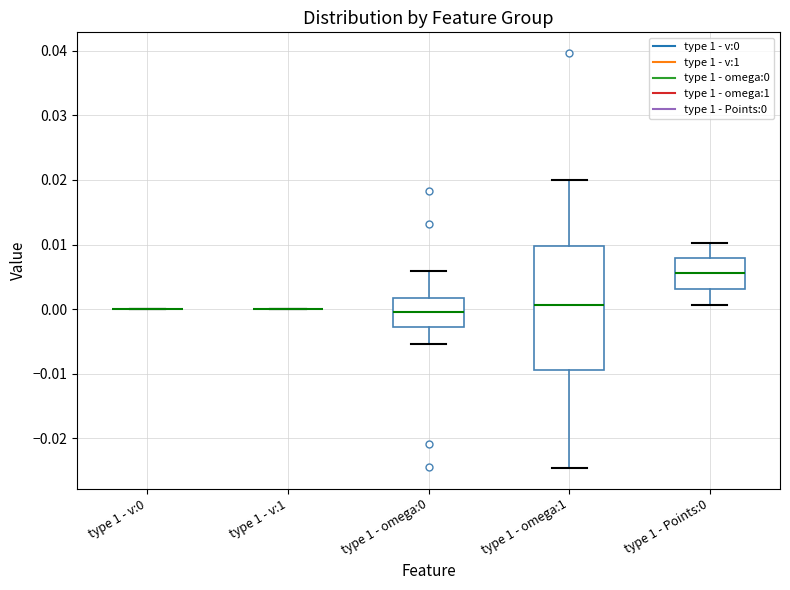

Reading left to right, read every box against the y-axis: the position of its median line, the range the box covers, and the ends of its whiskers. The values are not printed on the chart, so give them approximately, as read against the axis.

type 1 - v:0: box collapsed to a line at 0.000, whiskers 0.000 to 0.000
type 1 - v:1: box collapsed to a line at 0.000, whiskers 0.000 to 0.000
type 1 - omega:0: median 0.000, box -0.003 to 0.002, whiskers -0.005 to 0.006
type 1 - omega:1: median 0.001, box -0.009 to 0.010, whiskers -0.025 to 0.020
type 1 - Points:0: median 0.006, box 0.003 to 0.008, whiskers 0.001 to 0.010